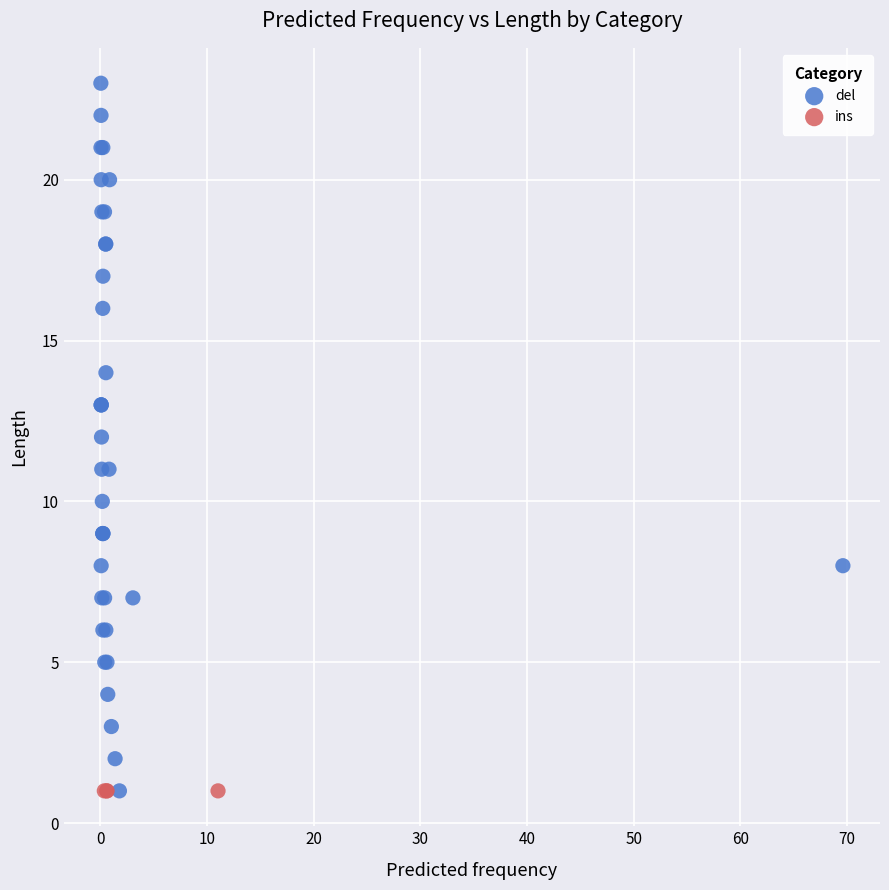

Which series reaches the maximum Y coordinate?

del